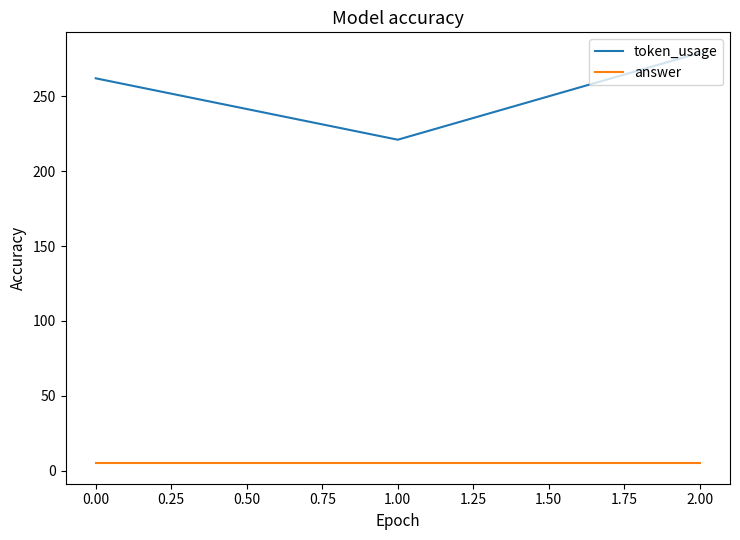

Reading left to right, what are all the values shown in this chart?

token_usage: 262	221	279
answer: 5	5	5